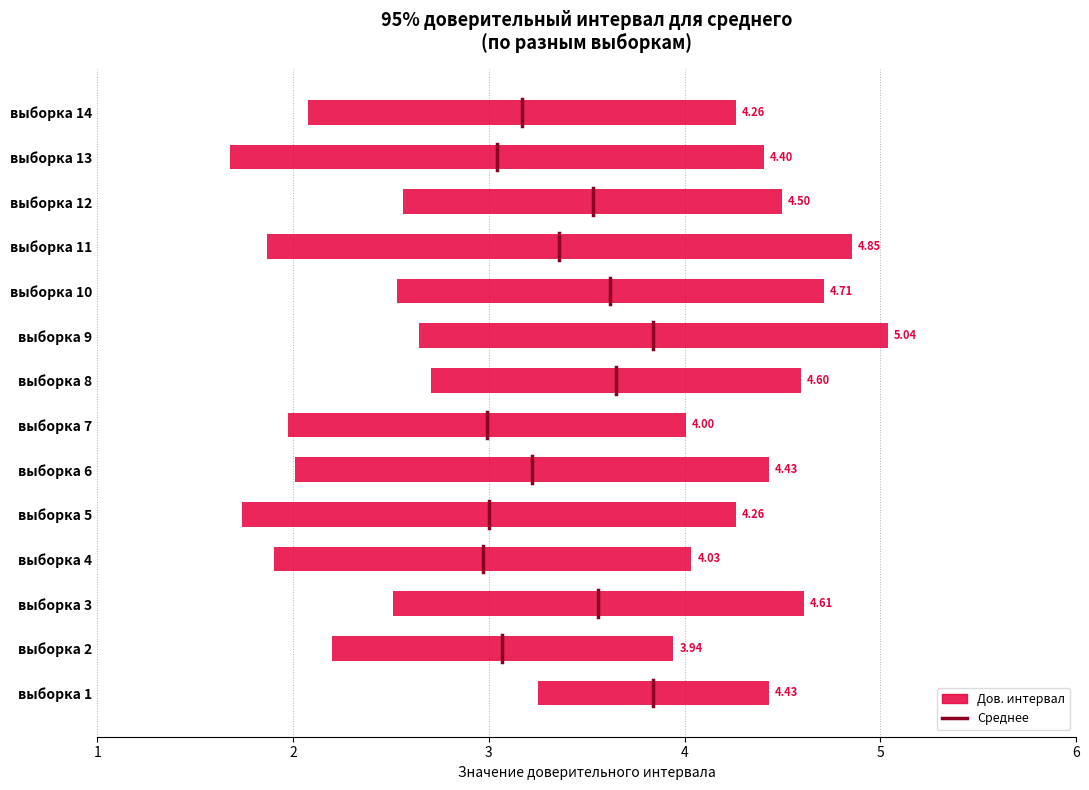

Reading left to right, transcribe all the data shown in this chart.

1.2	1.7	2.1	2.1	2.5	2.4	2.0	1.9	2.4	2.2	3.0	1.9	2.7	2.2